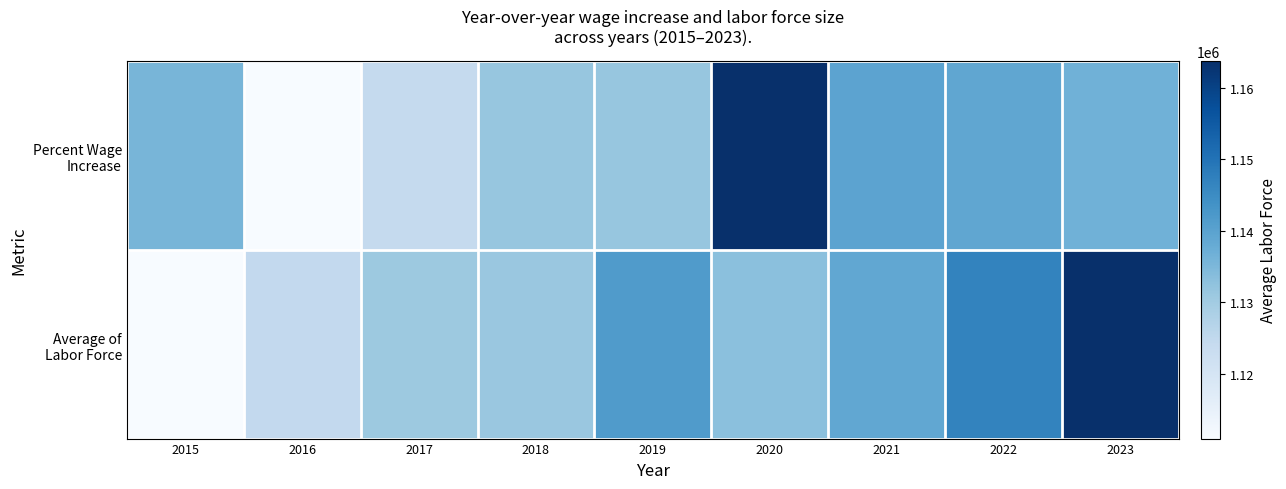

At 2015, list the series in order from largest to smallest.

Percent Wage Increase, Average of Labor Force